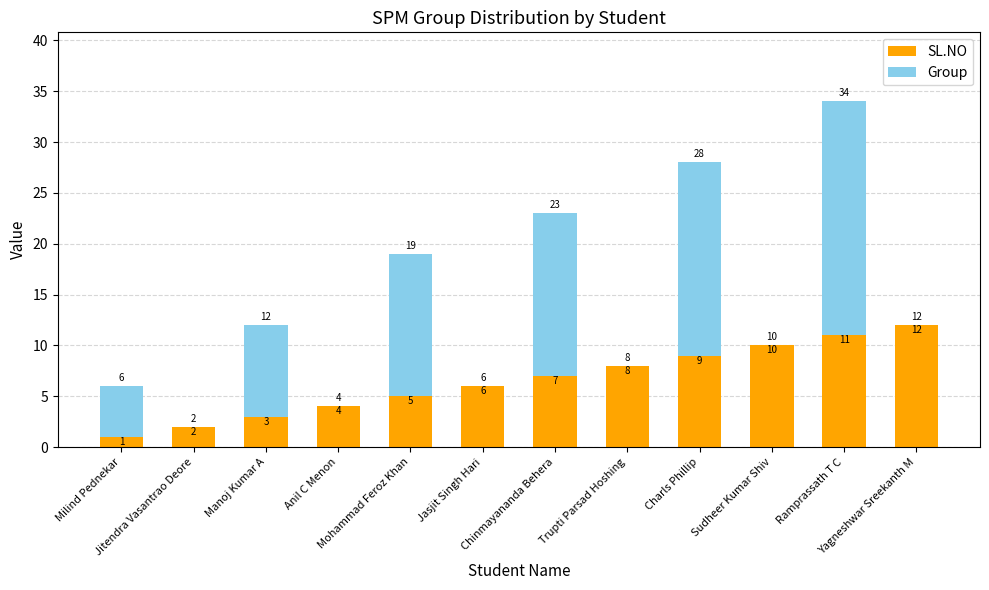

What is the highest value of the SL.NO series?

12